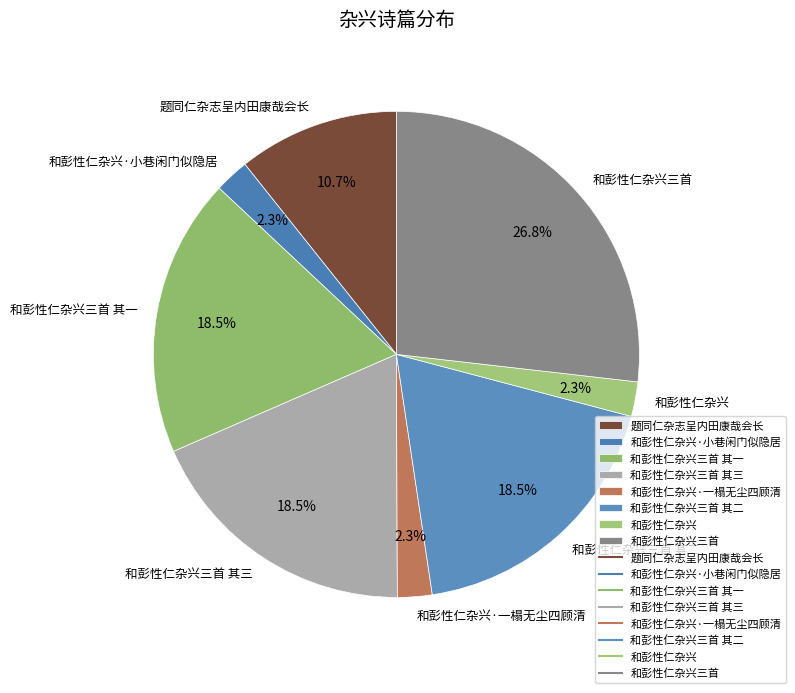

To the nearest percent, what is the average slice percentage?

12%